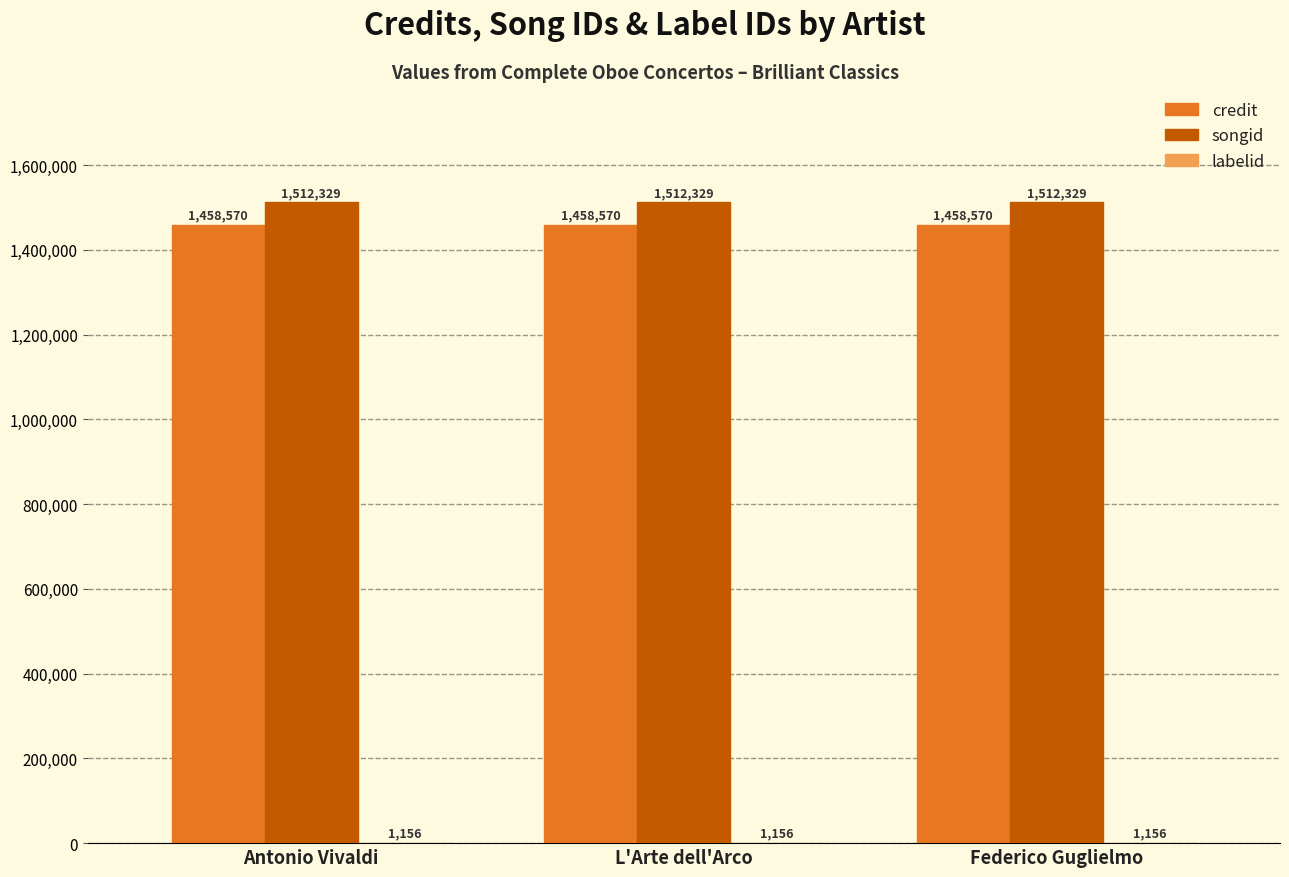

What is the approximate value of songid at Antonio Vivaldi?

1512329